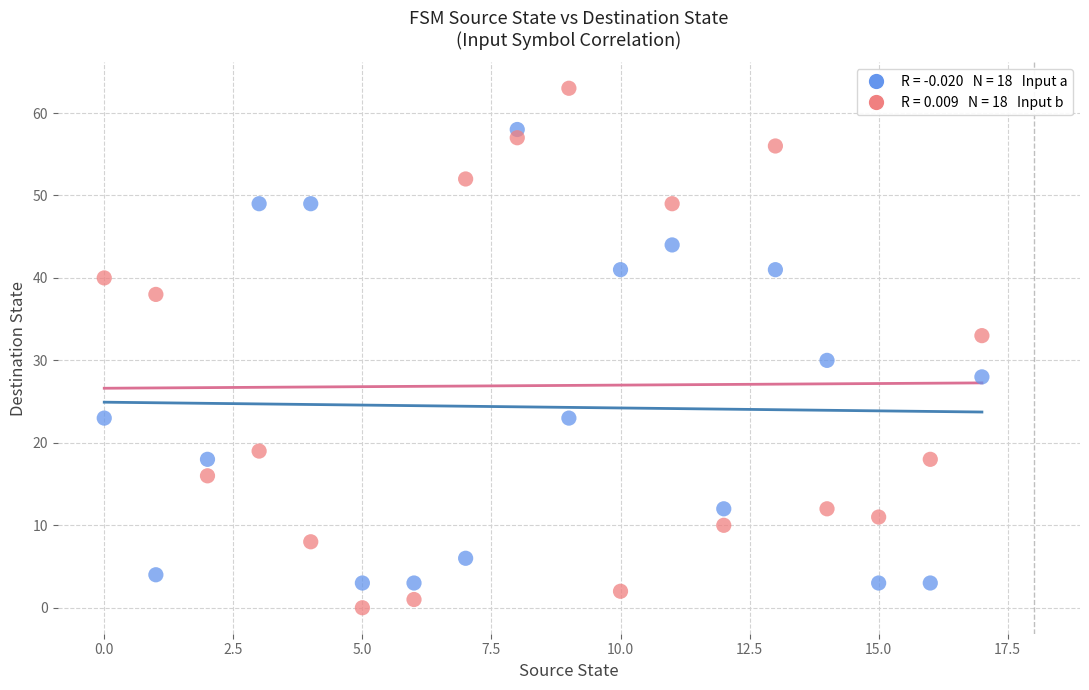

Across all data points, what is the range of Y values (max minus min)?

63